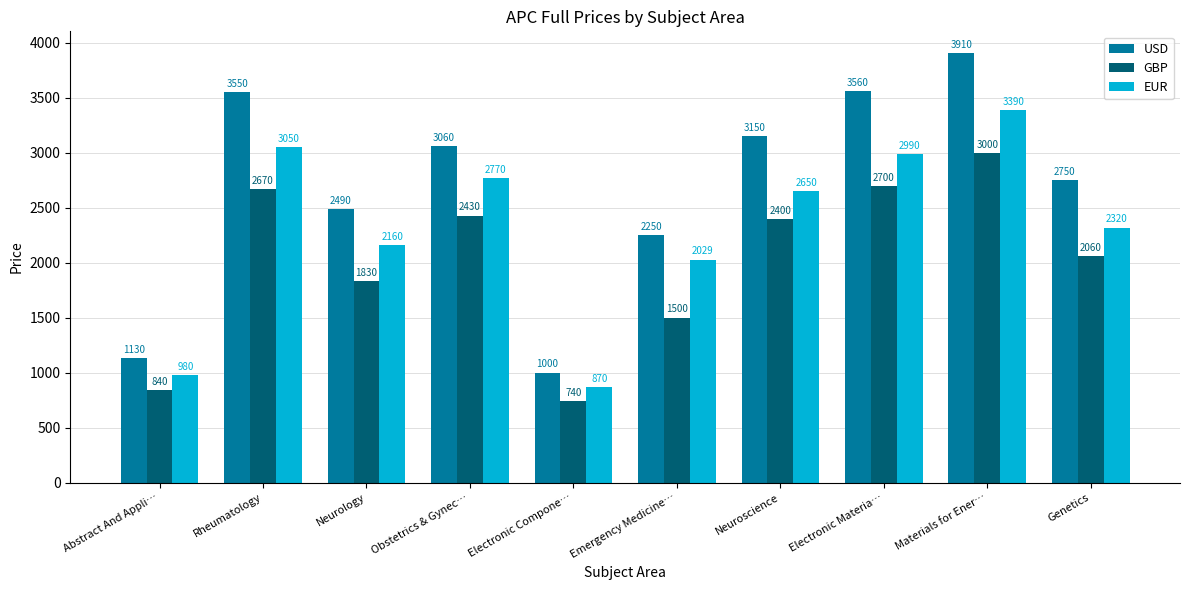

At which label does USD first exceed 3060?

Rheumatology